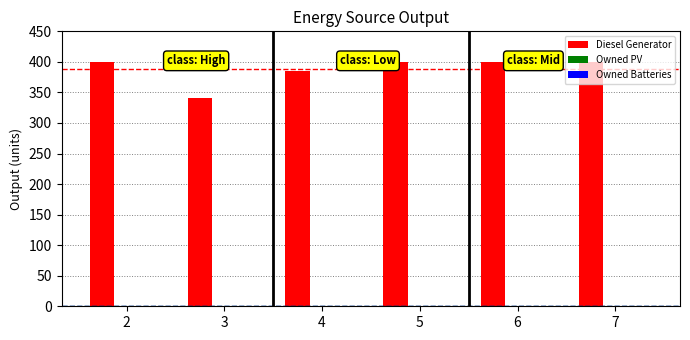

How many groups of bars are there?

6